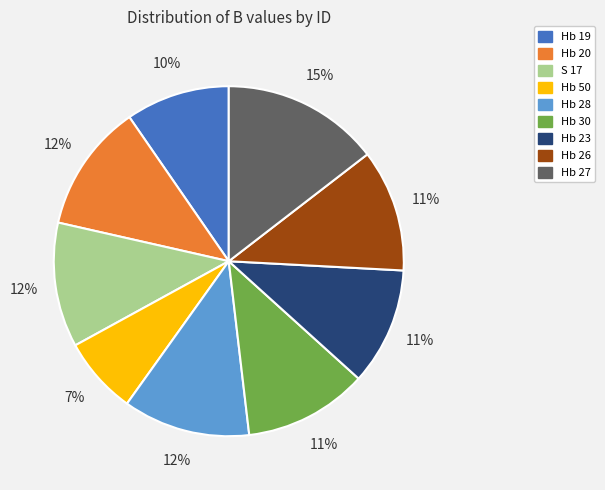

Does Hb 23 represent more than half of the total?

No